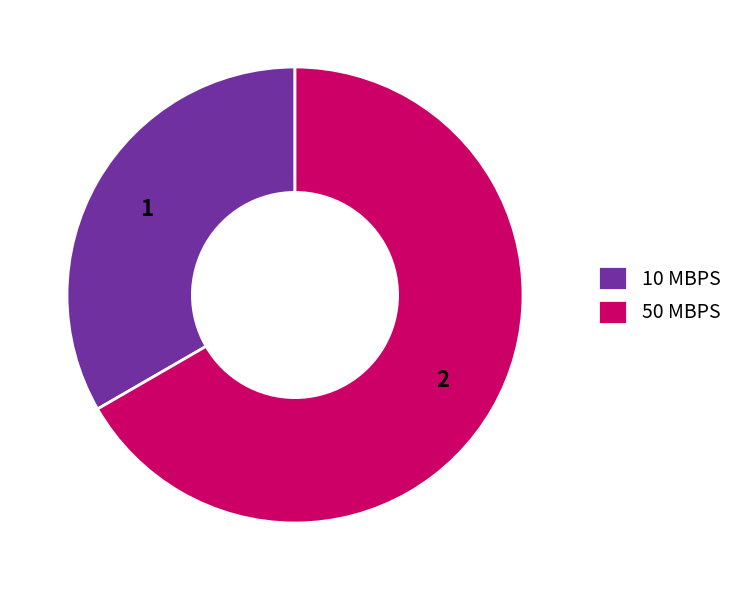

Which category has the biggest portion of the pie?

50 MBPS